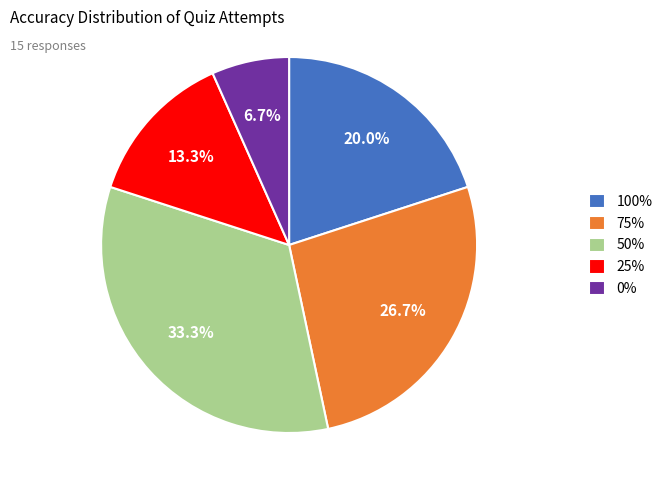

To the nearest percent, what percentage of the pie is 100%?

20%